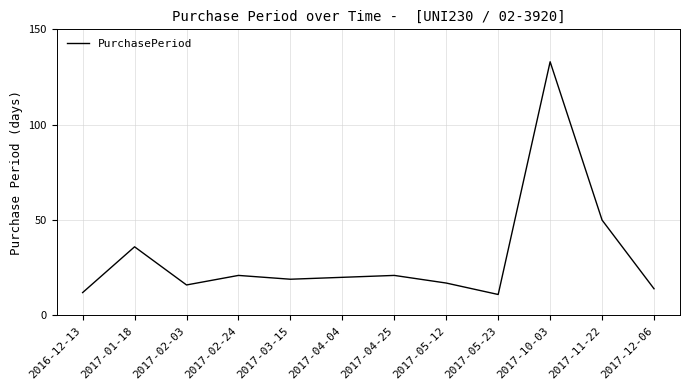

What position from the left is 2017-11-22?

11